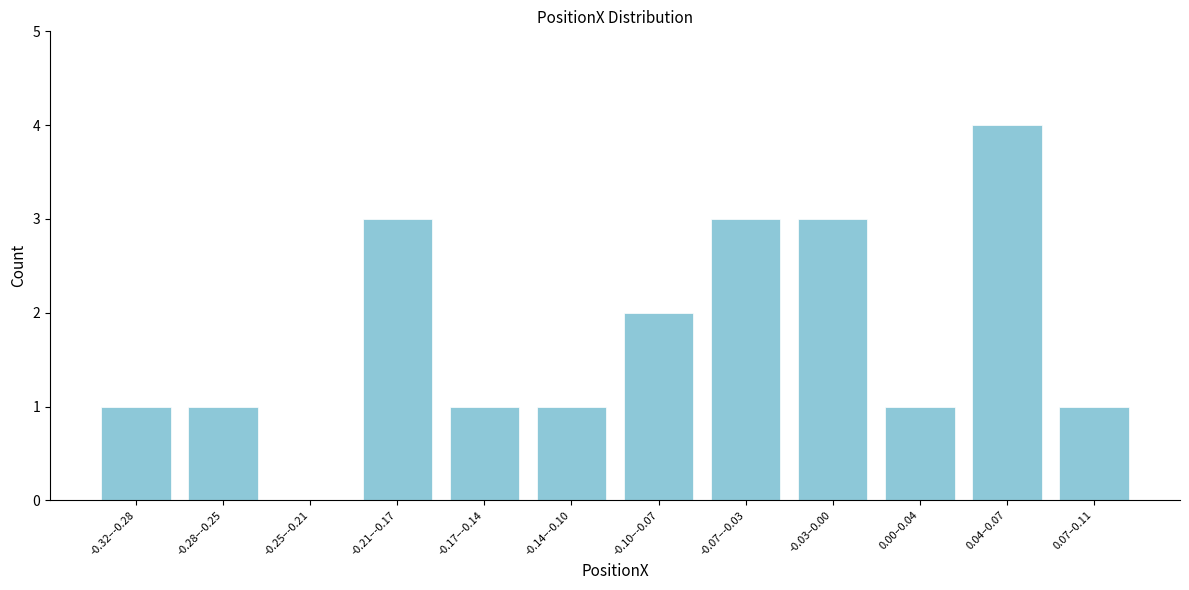

Reading left to right, transcribe all the data shown in this chart.

-0.32–-0.28=1	-0.28–-0.25=1	-0.25–-0.21=0	-0.21–-0.17=3	-0.17–-0.14=1	-0.14–-0.10=1	-0.10–-0.07=2	-0.07–-0.03=3	-0.03–0.00=3	0.00–0.04=1	0.04–0.07=4	0.07–0.11=1